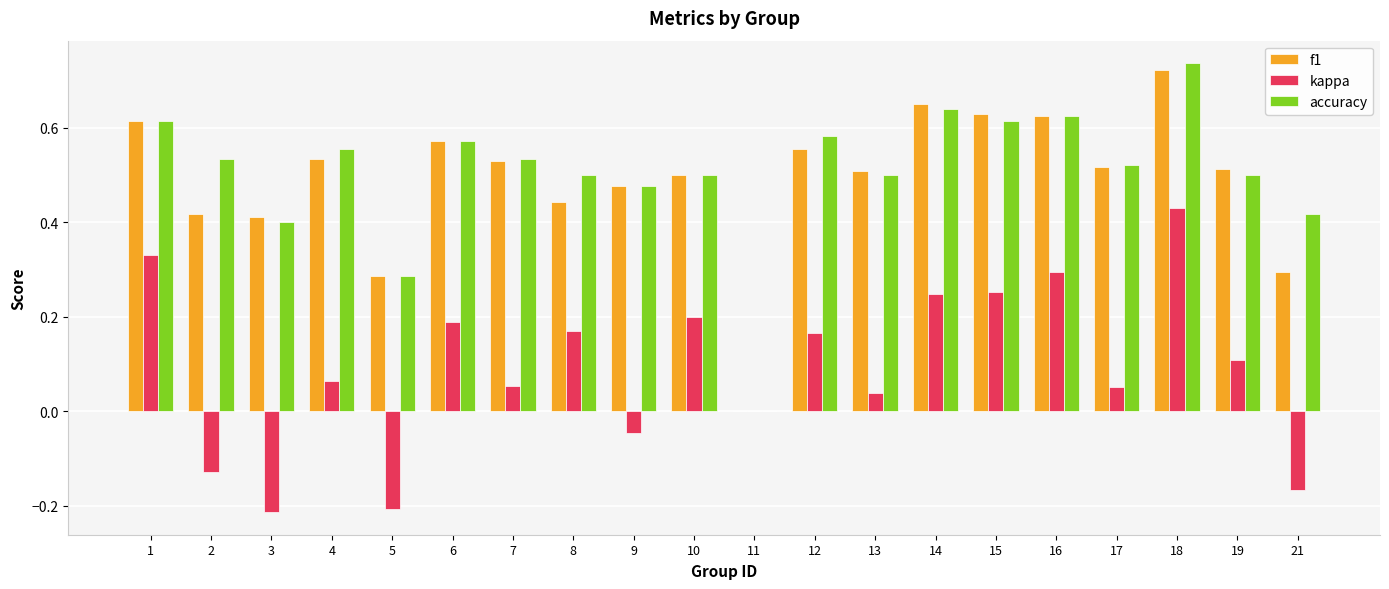

What is the sum of the accuracy values at 12 and 9?

1.1